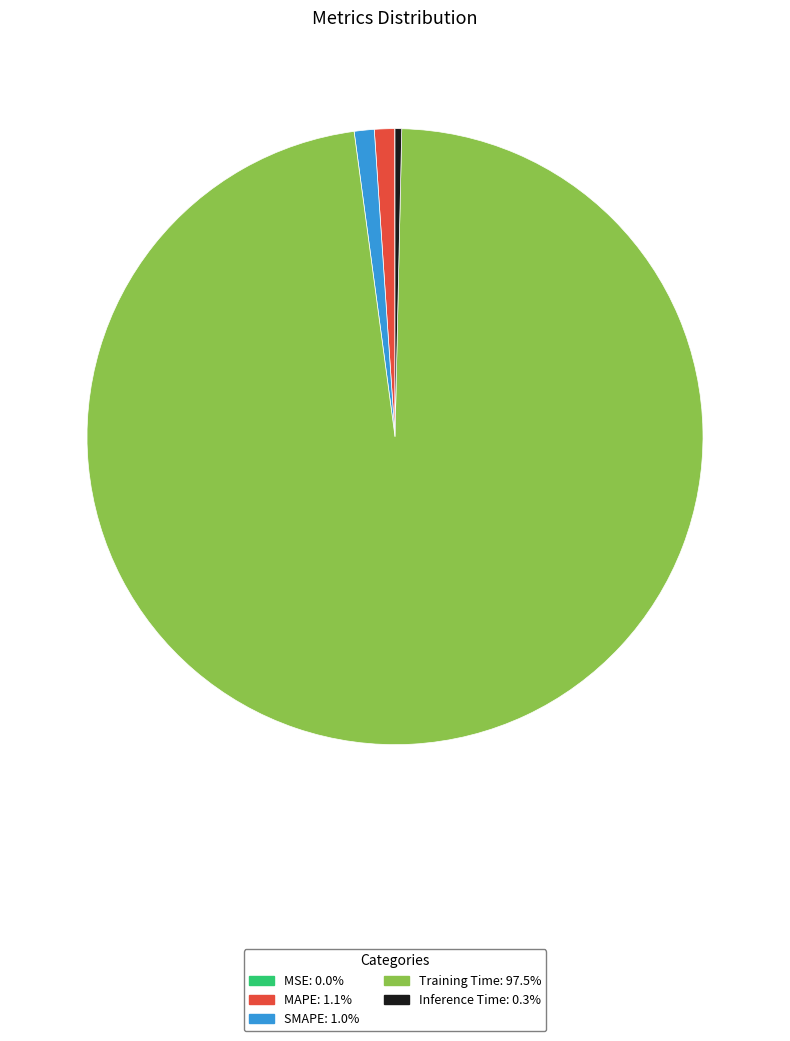

Do Training Time and MAPE together represent more than half of the pie?

Yes